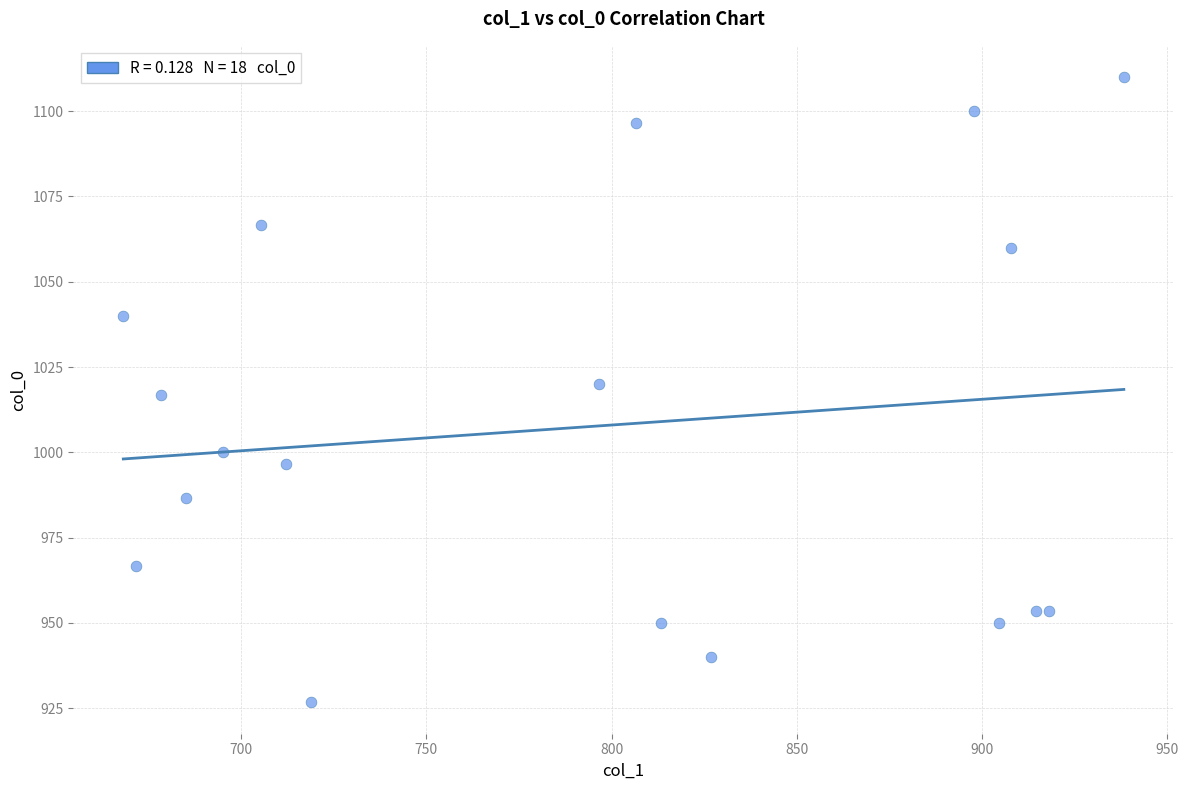

What is the range of X values (max minus min)?

270.0